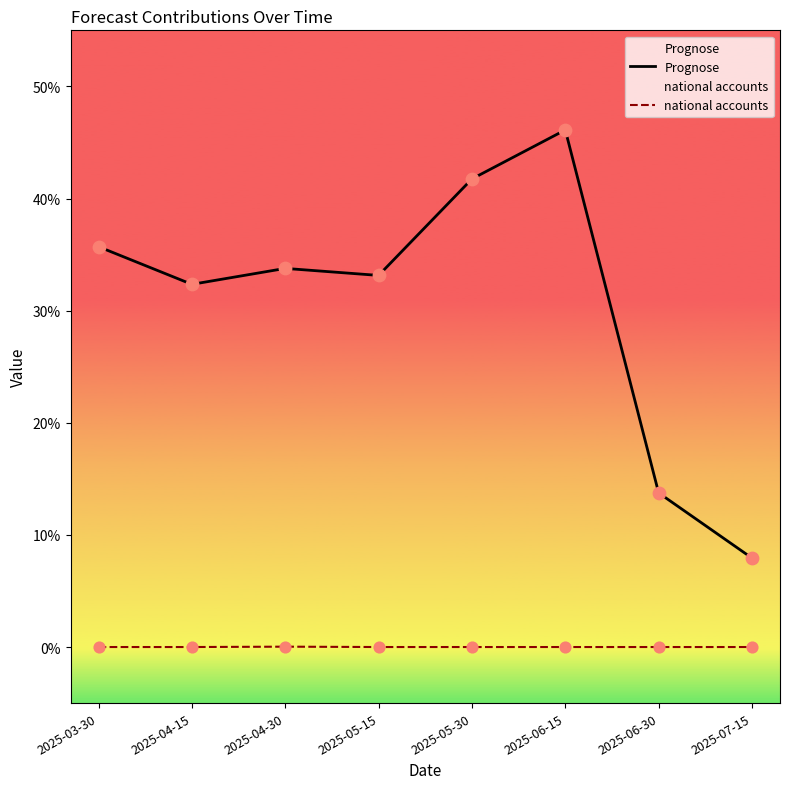

Which series has the largest Y range (max minus min)?

Prognose